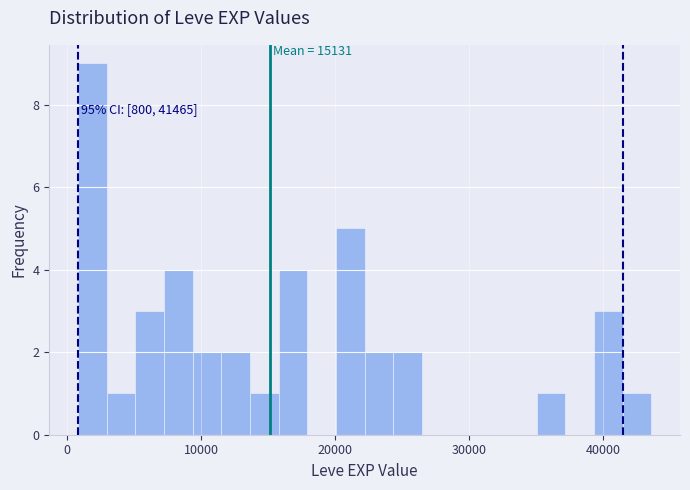

Read against the x-axis, roughly where is the centre of the tallest bar?

2000